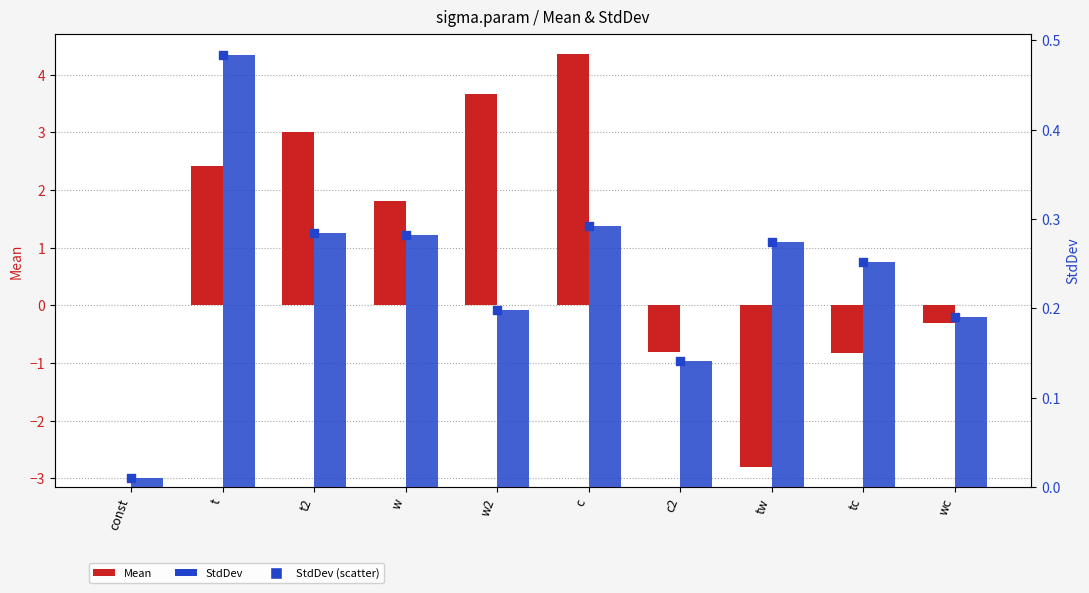

What is the total value across all series at w?

2.1